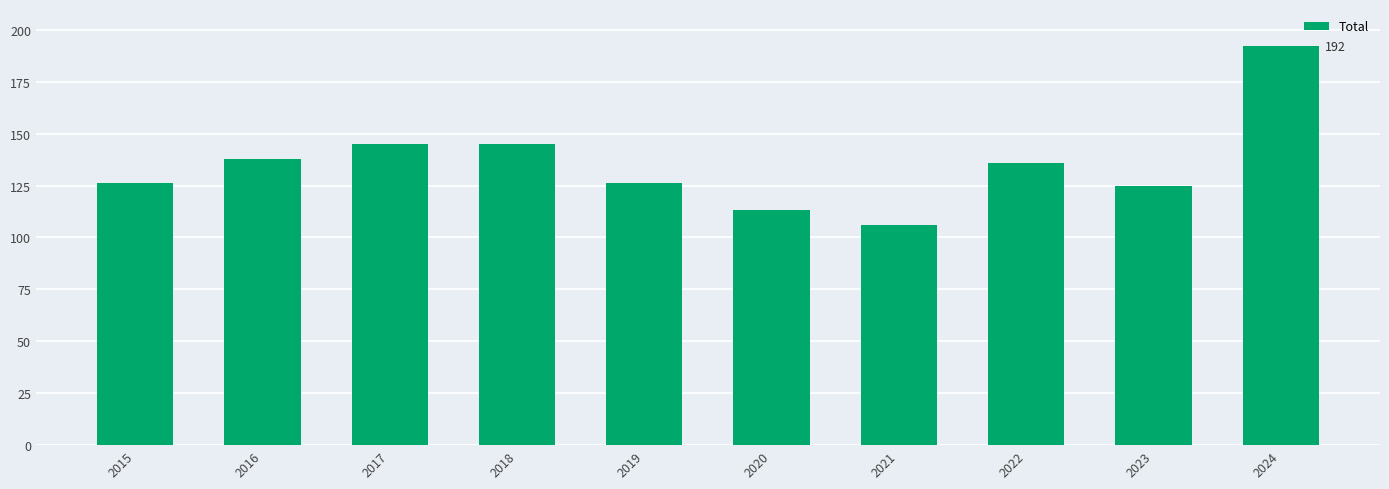

Reading right to left, list all the values displayed in this chart.

2024=192	2023=125	2022=136	2021=106	2020=113	2019=126	2018=145	2017=145	2016=138	2015=126